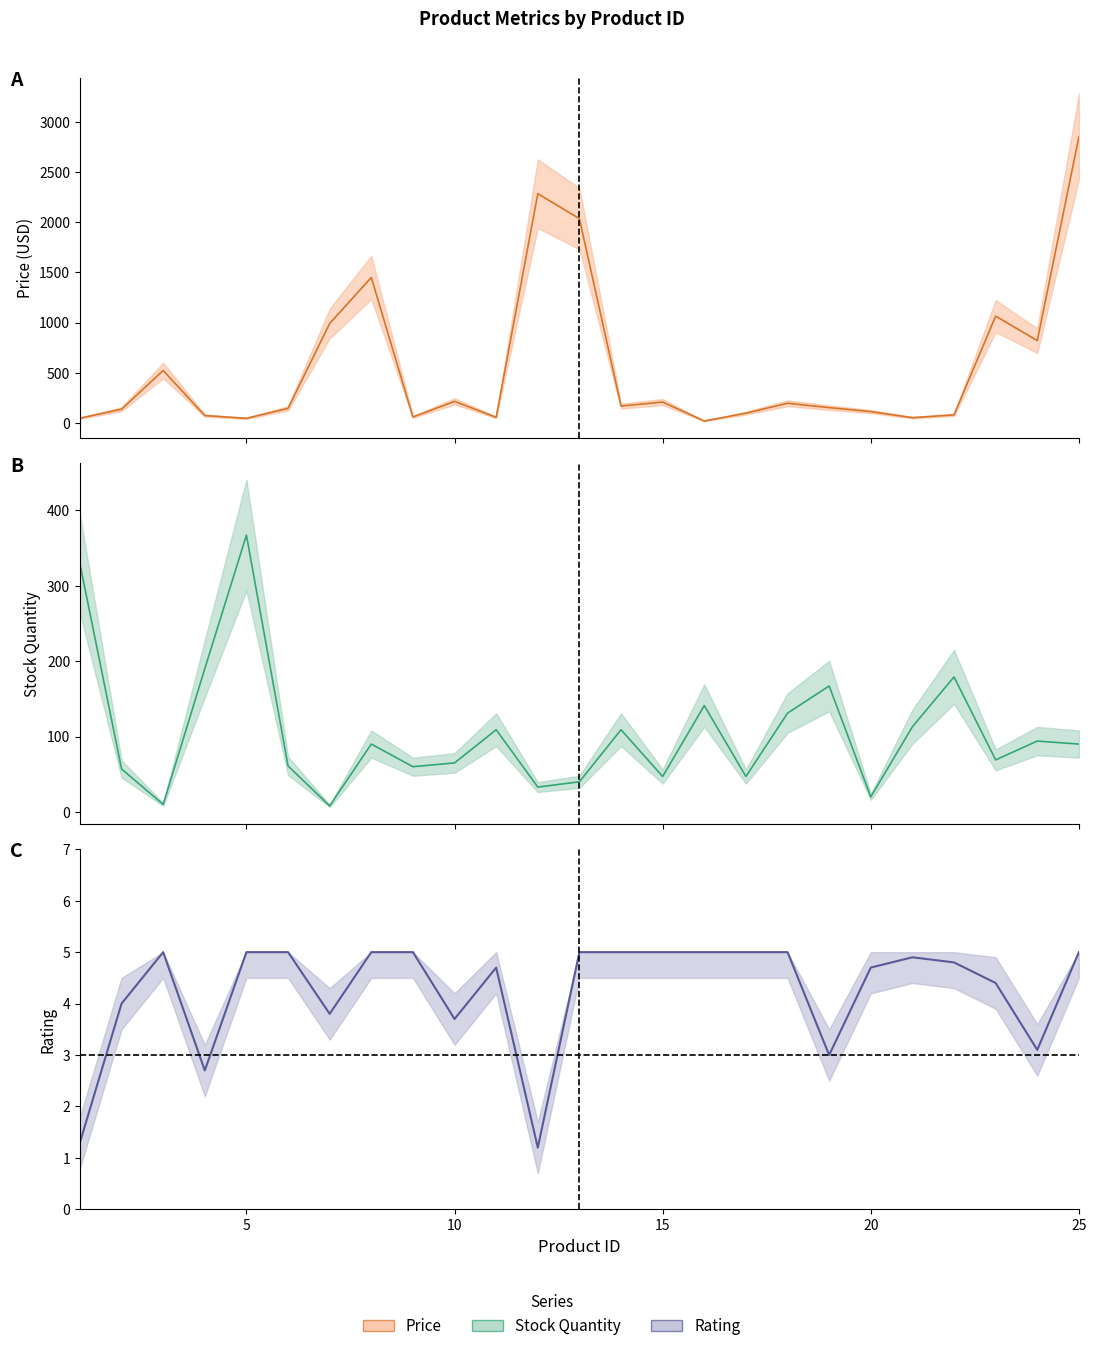

What is the difference between the maximum and minimum values in the stock_line series?

359.0